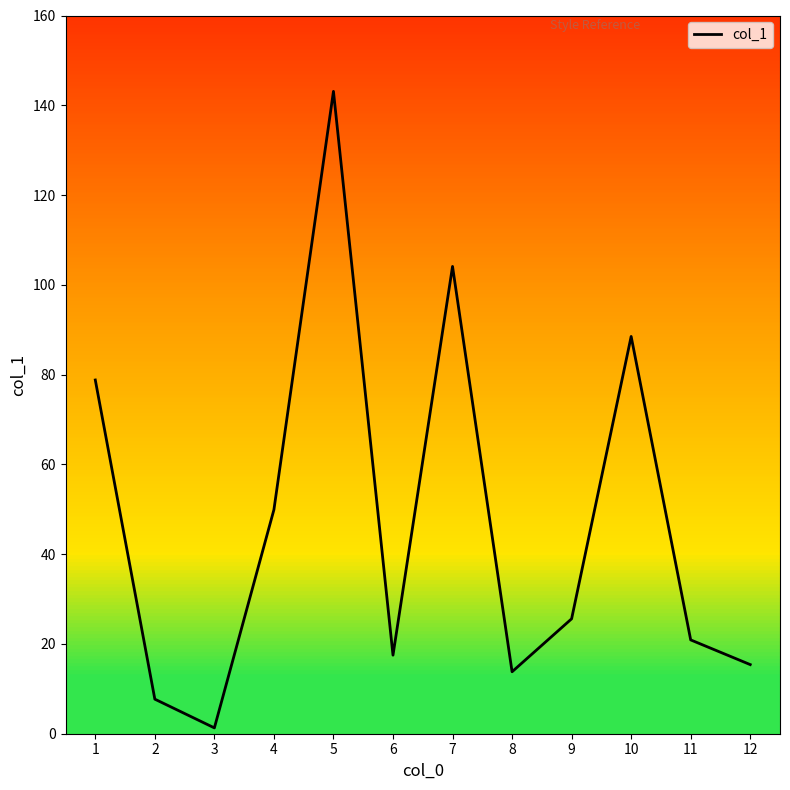

How many values are below 25?

6